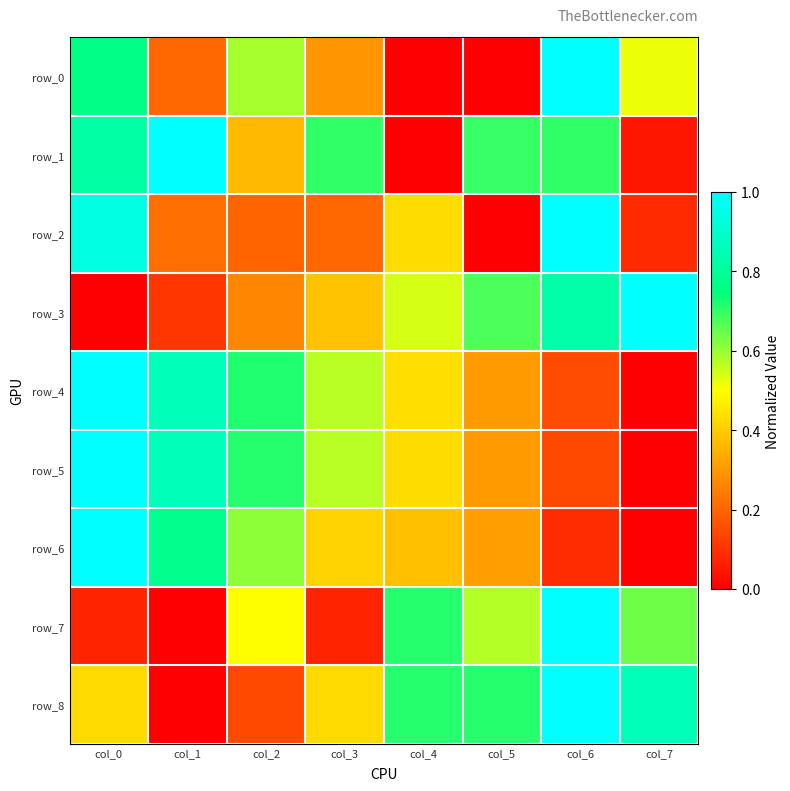

Between col_7 and col_1, which is larger?

col_7